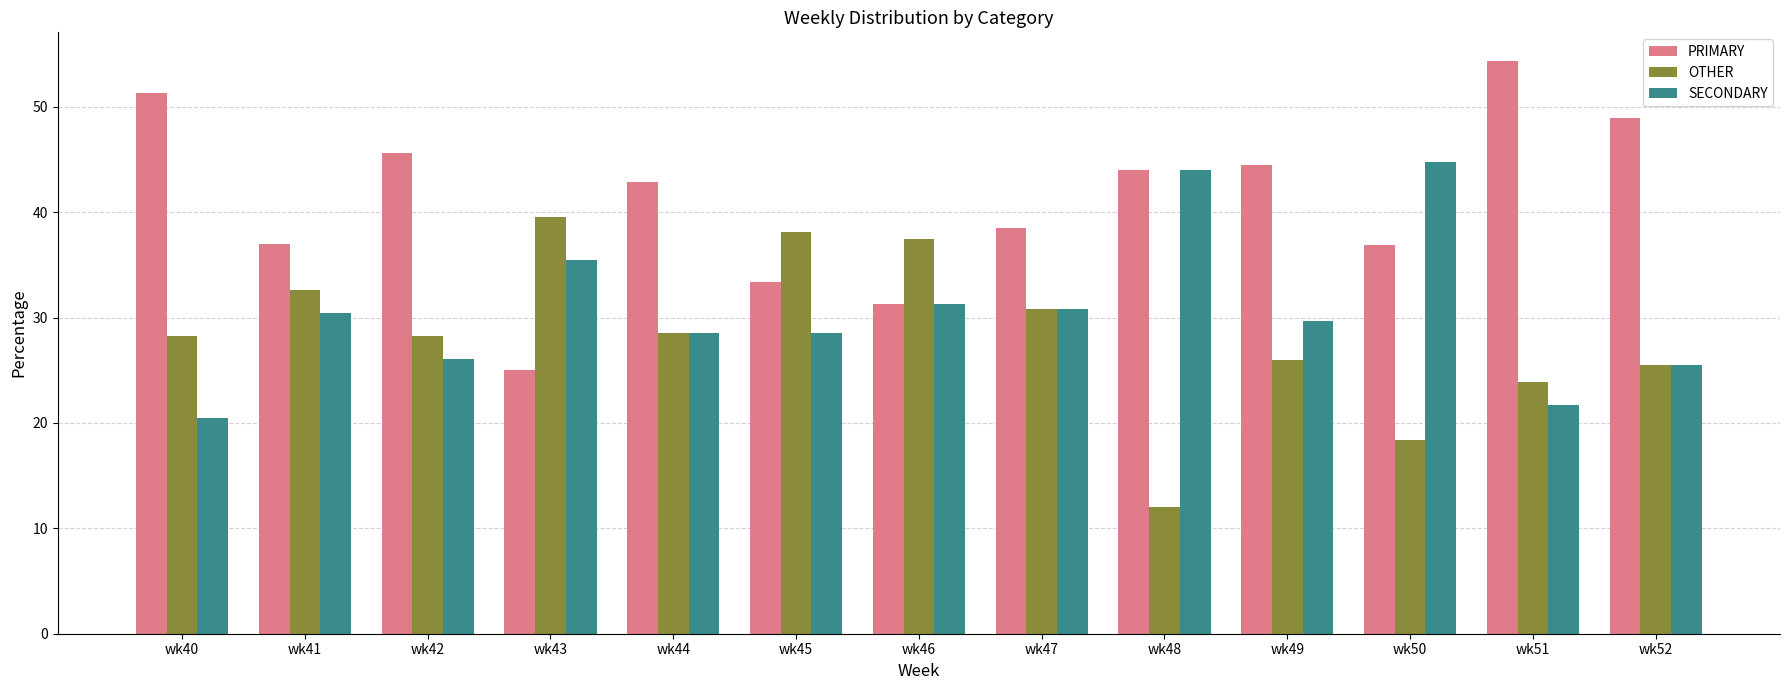

Which series has the largest range (max minus min)?

PRIMARY